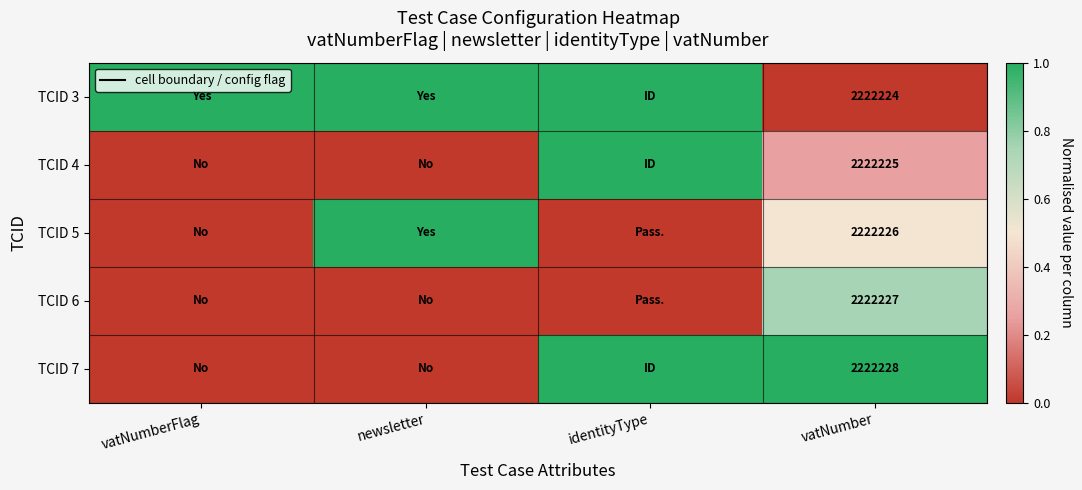

What is the total value across all series at vatNumber?

11111130